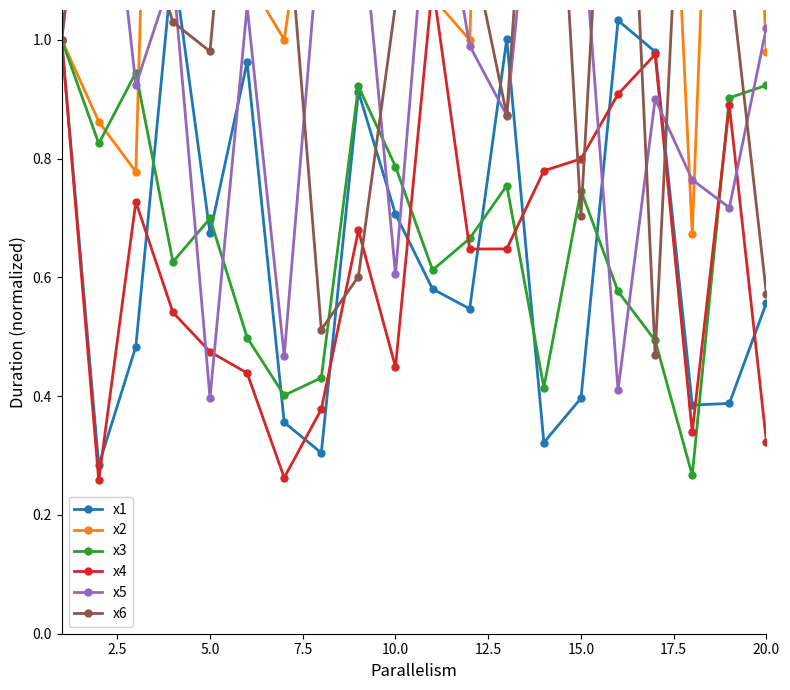

How many lines are shown in the chart?

6